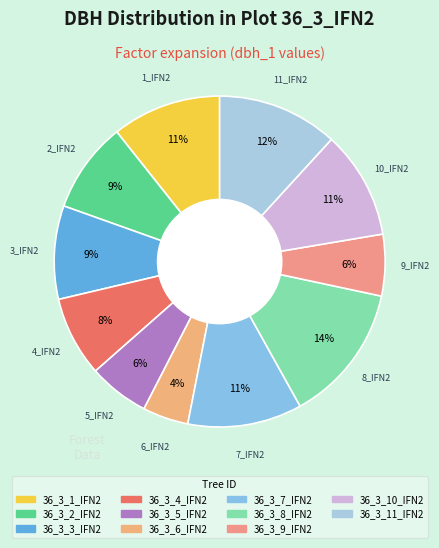

Do 36_3_7_IFN2 and 36_3_2_IFN2 together represent more than half of the pie?

No